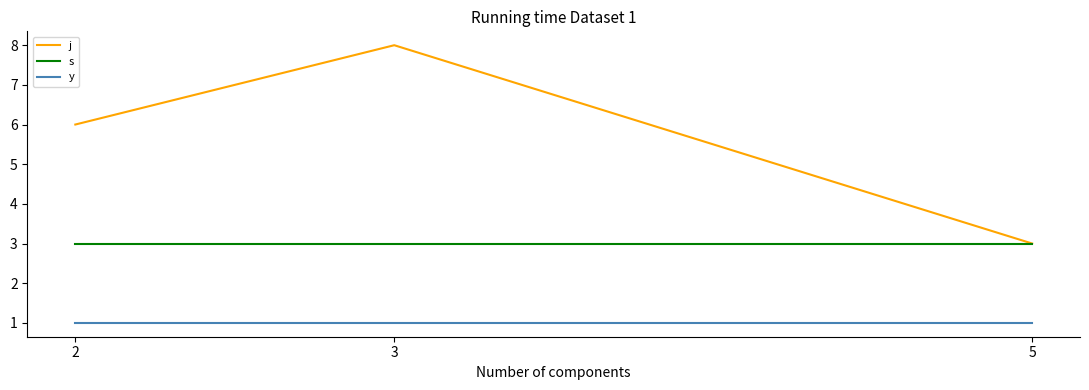

Which series changed the most between 2 and 3?

j